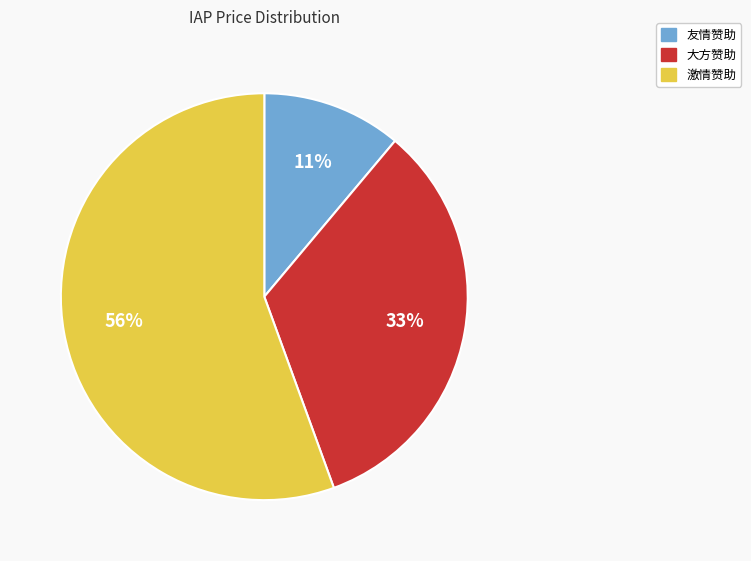

What percentage is the 激情赞助 slice, to the nearest percent?

56%